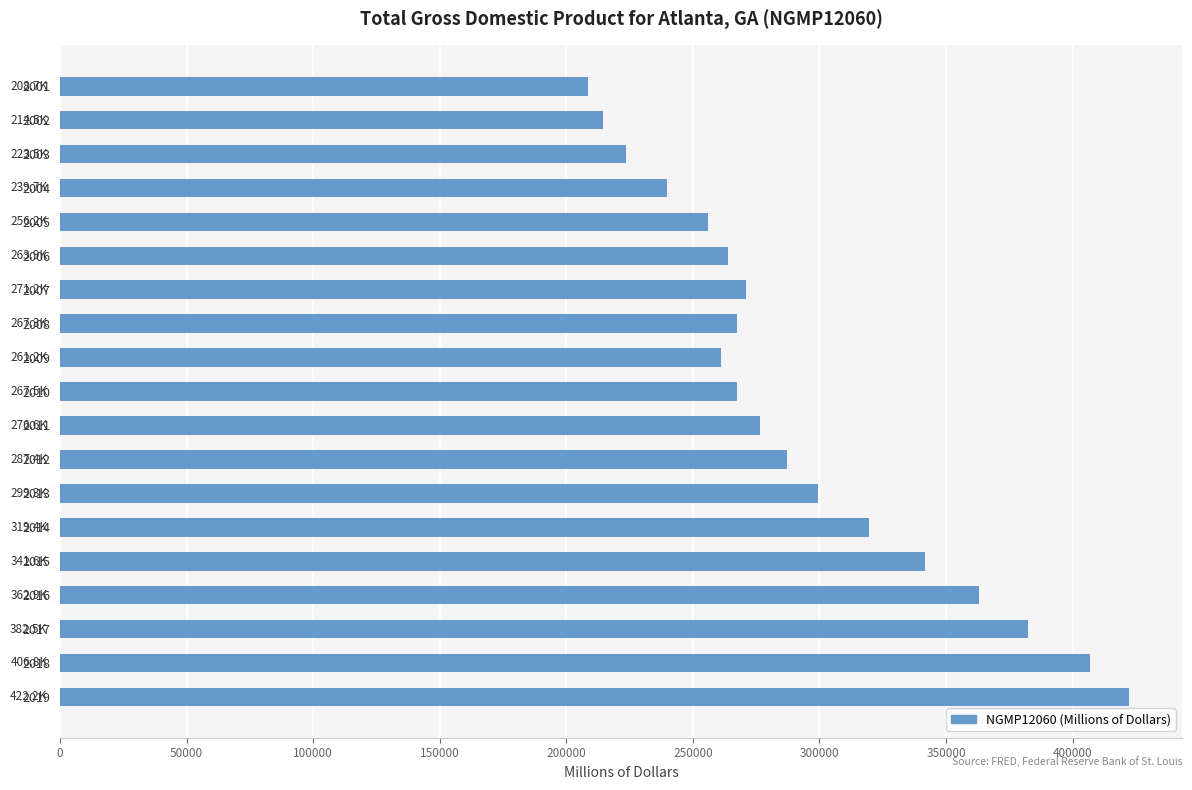

How many categories are shown in the chart?

19